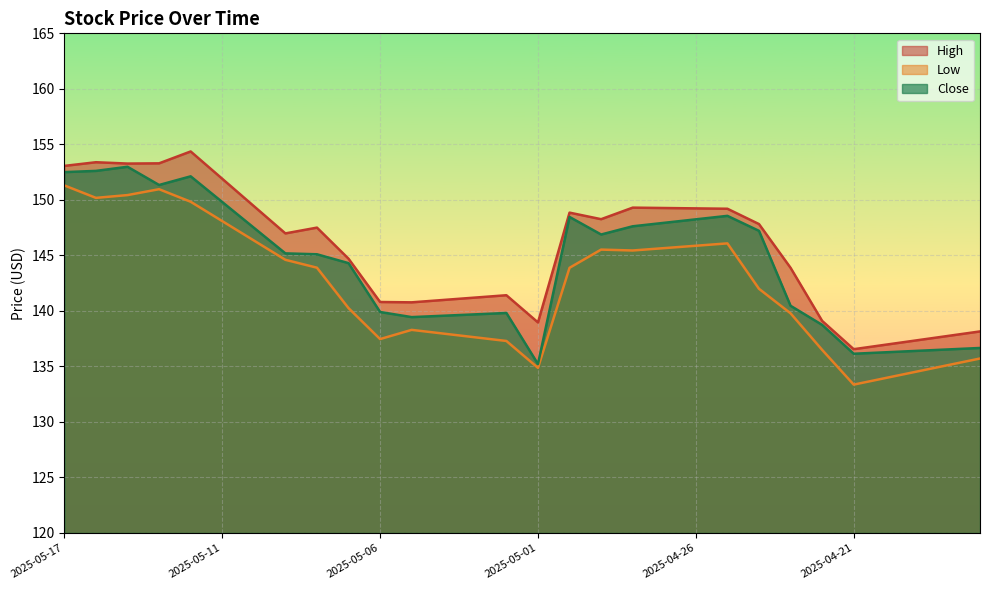

Reading right to left, list all the values displayed in this chart.

High: 138.1	137.7	137.3	137.0	136.6	139.1	143.9	147.8	149.2	149.2	149.3	149.3	148.3	148.9	139.0	141.4	141.2	141.0	140.8	140.8	144.7	147.5	147.0	149.4	151.9	154.4	153.3	153.3	153.4	153.1
Low: 135.7	135.1	134.5	133.9	133.4	136.5	139.8	142.0	146.1	145.9	145.7	145.4	145.5	143.9	134.9	137.3	137.6	138.0	138.3	137.5	140.2	143.9	144.6	146.3	148.1	149.8	151.0	150.4	150.2	151.3
Close: 136.7	136.5	136.4	136.3	136.1	138.7	140.5	147.2	148.6	148.2	147.9	147.6	146.9	148.5	135.2	139.8	139.7	139.6	139.4	139.9	144.3	145.1	145.2	147.5	149.8	152.1	151.3	153.0	152.6	152.5